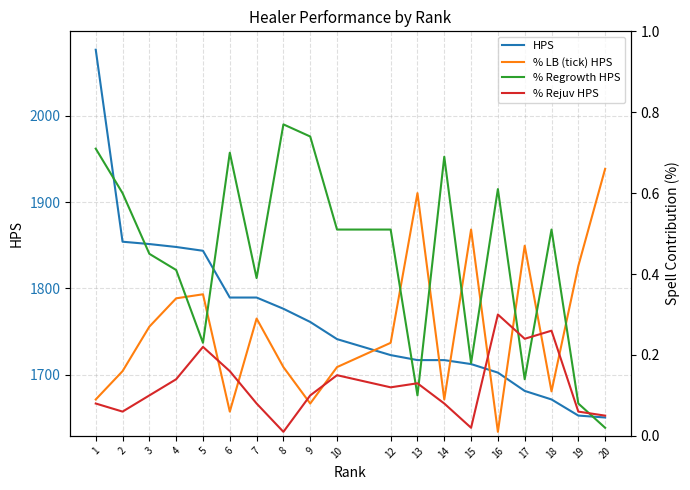

Where is HPS nearest to the value 1863?

2